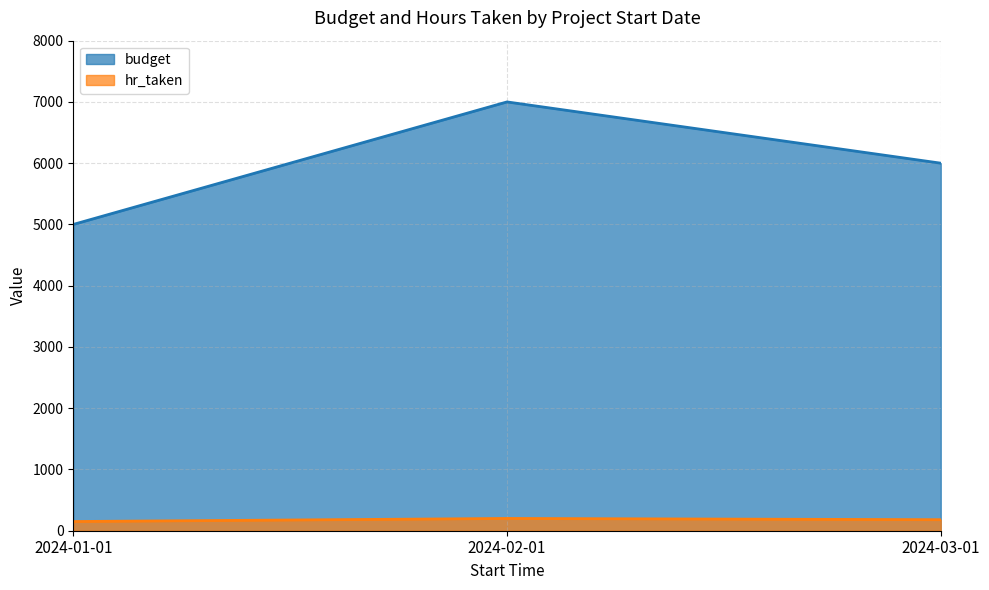

Between 2024-01-01 and 2024-02-01, which series saw the biggest shift?

budget